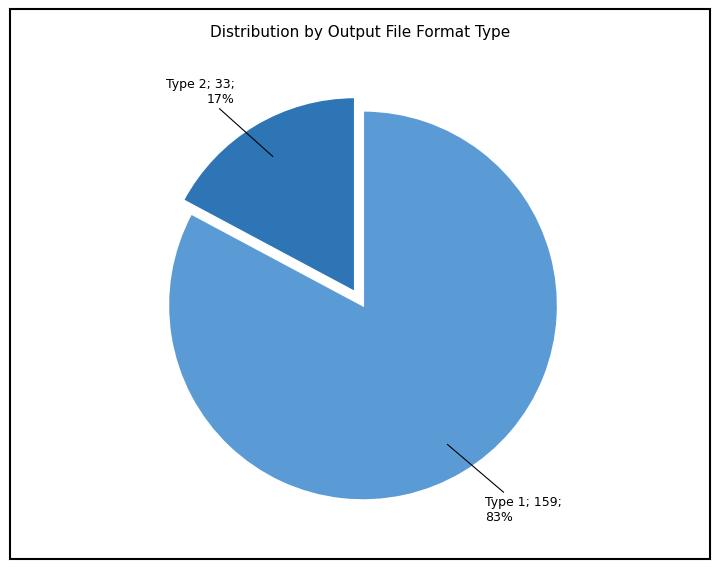

To the nearest percent, what is the difference between the largest and smallest slice percentages?

66%